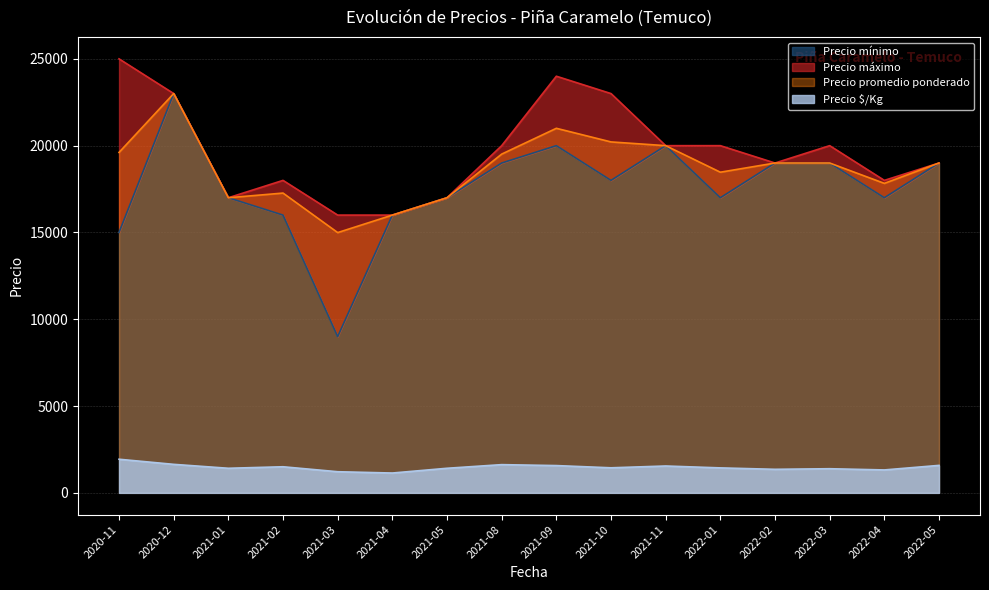

Is it true that Precio máximo equals 25000 at 2020-11?

True